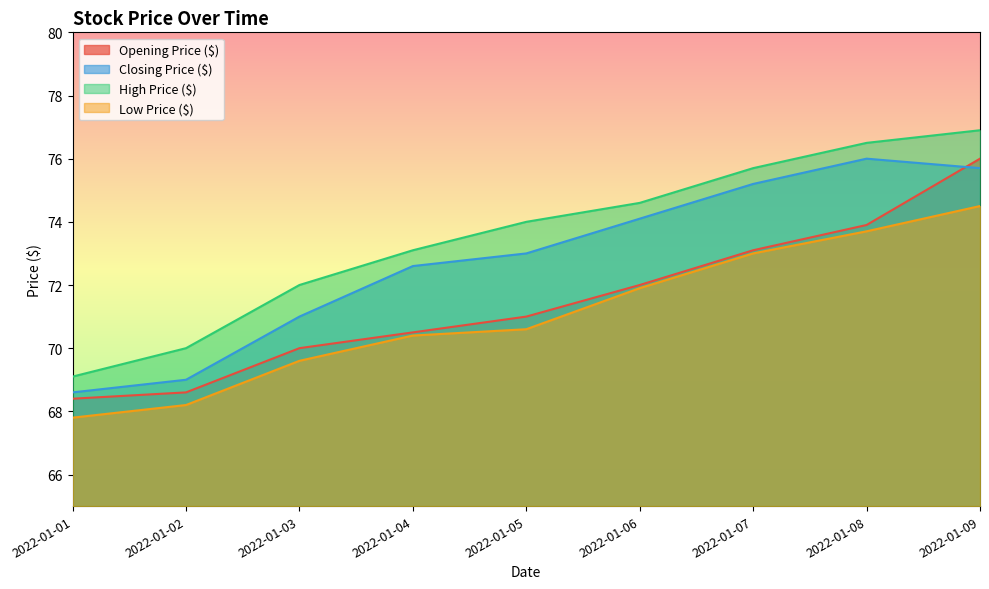

The High Price ($) series shows 133.9 at 2022-01-07. True or false?

False